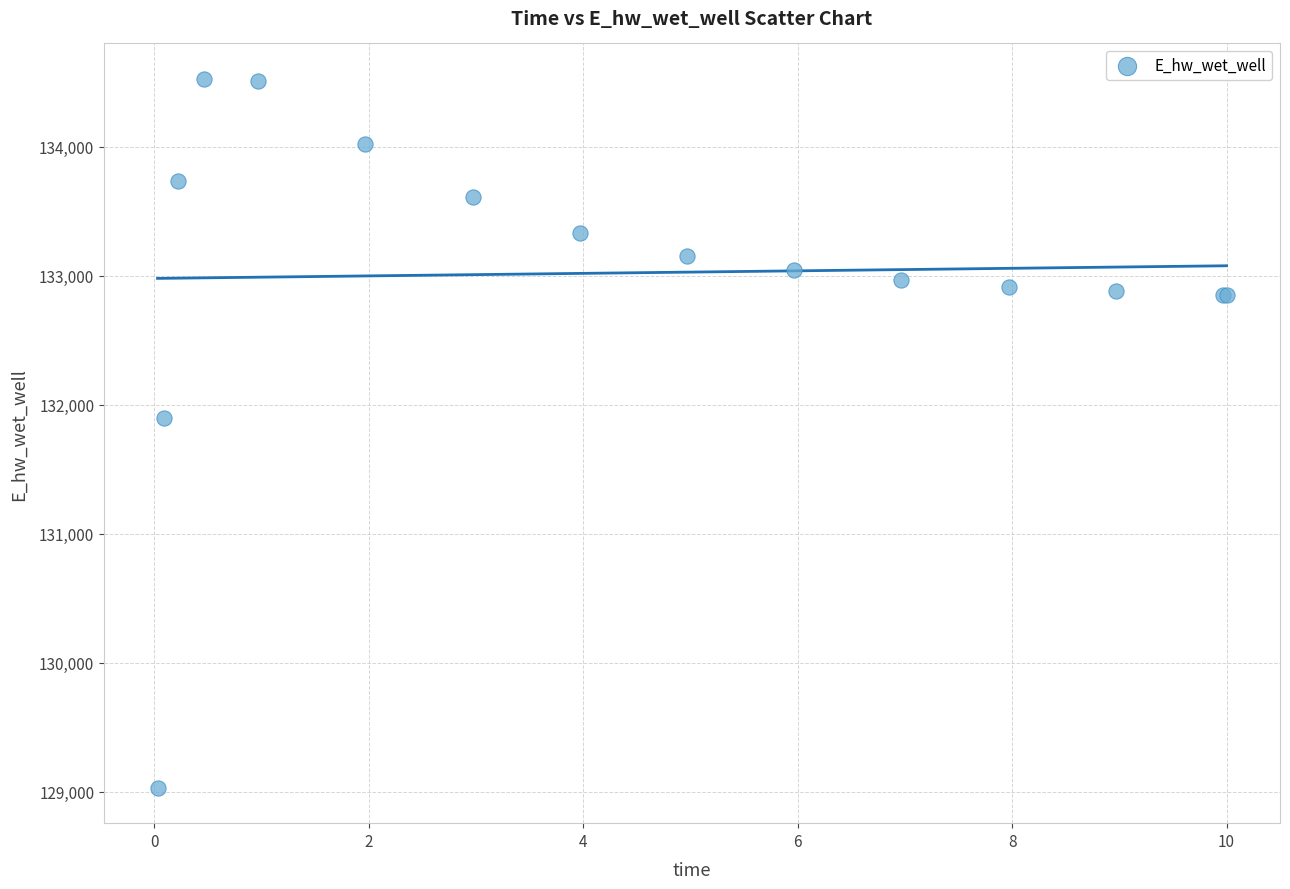

What Y value in the scatter plot is closest to 131779?

131898.8